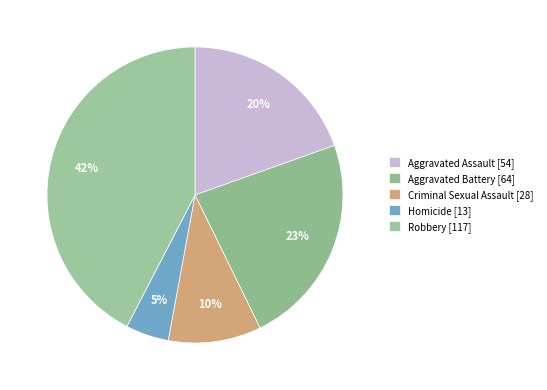

Between Aggravated Battery and Aggravated Assault, which is larger?

Aggravated Battery